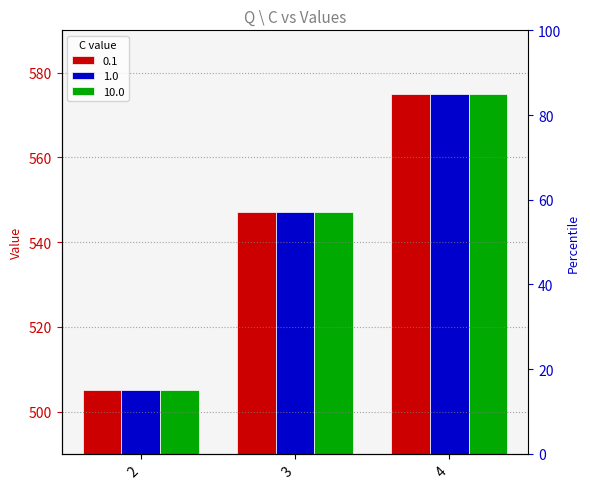

Rank the categories by 1.0 value from lowest to highest.

2, 3, 4